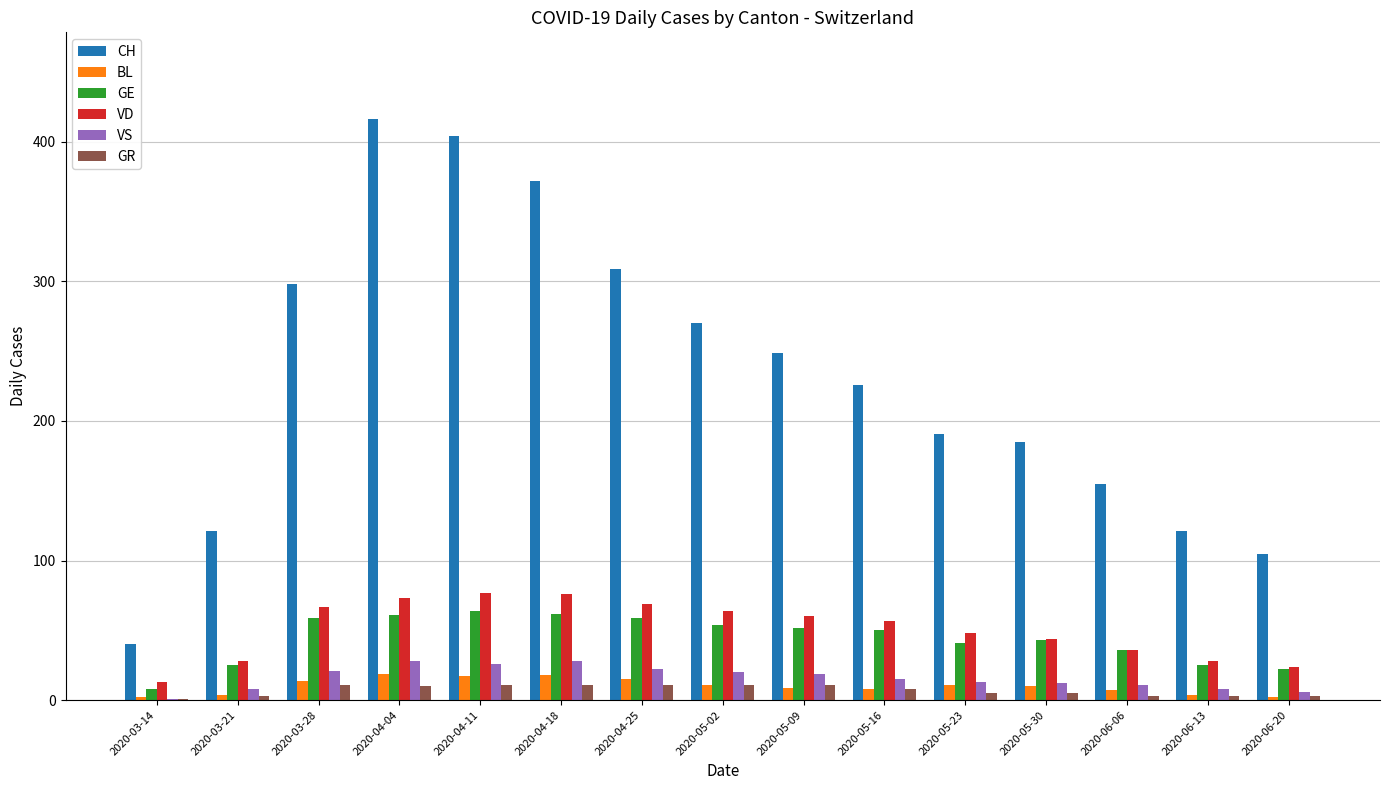

What is the maximum value for GR?

11